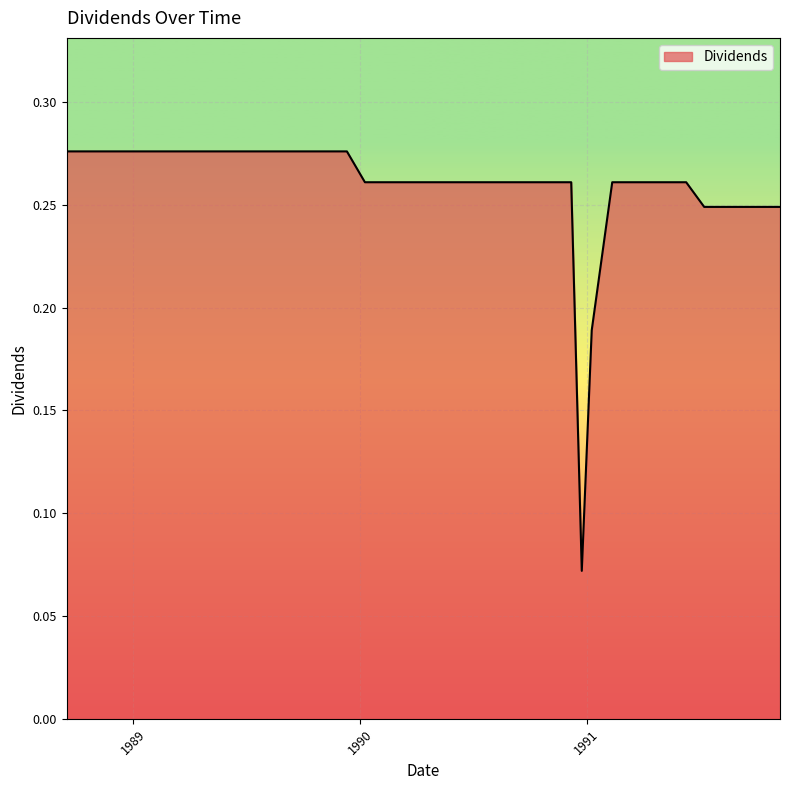

Does the chart display data point markers on the line(s)?

No